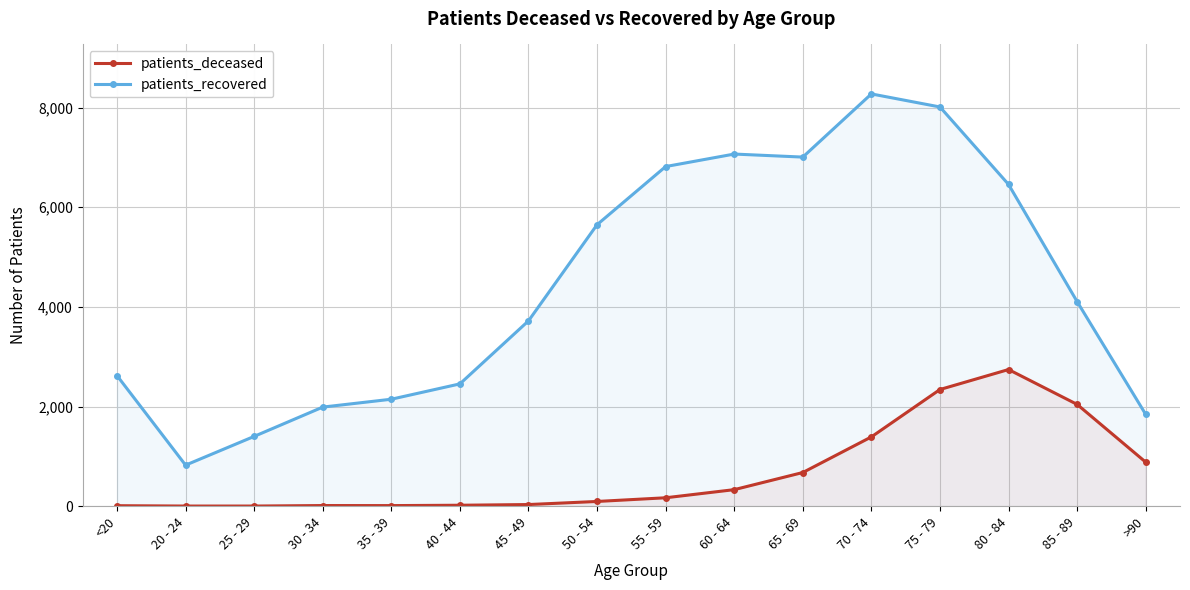

What value does the patients_deceased series have at 20 - 24?

3